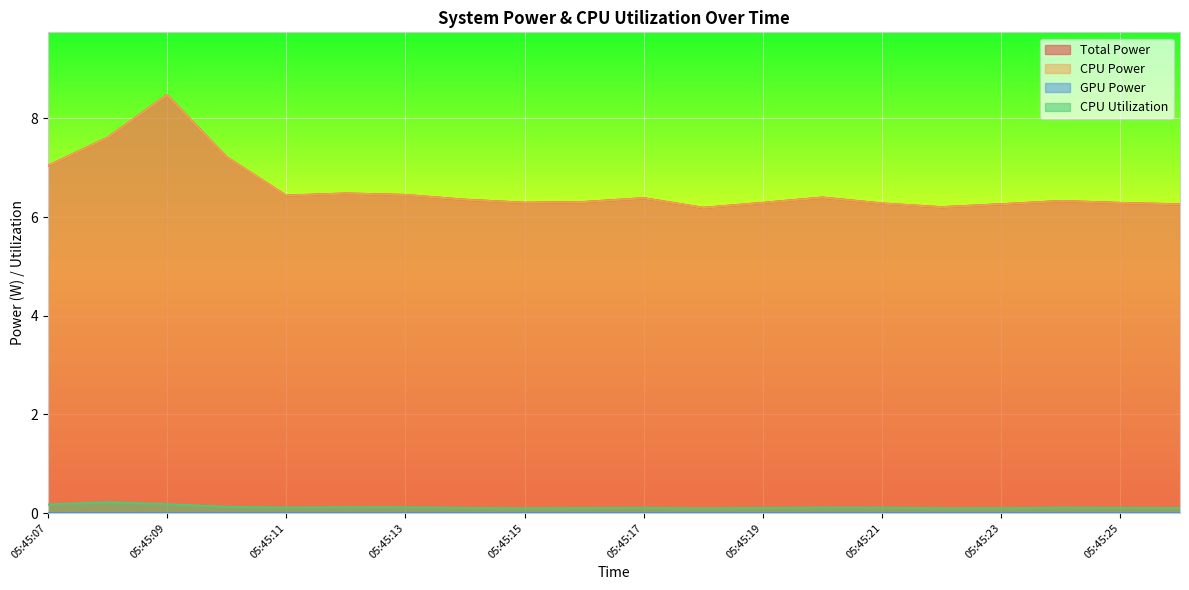

Does the chart display data point markers on the line(s)?

No